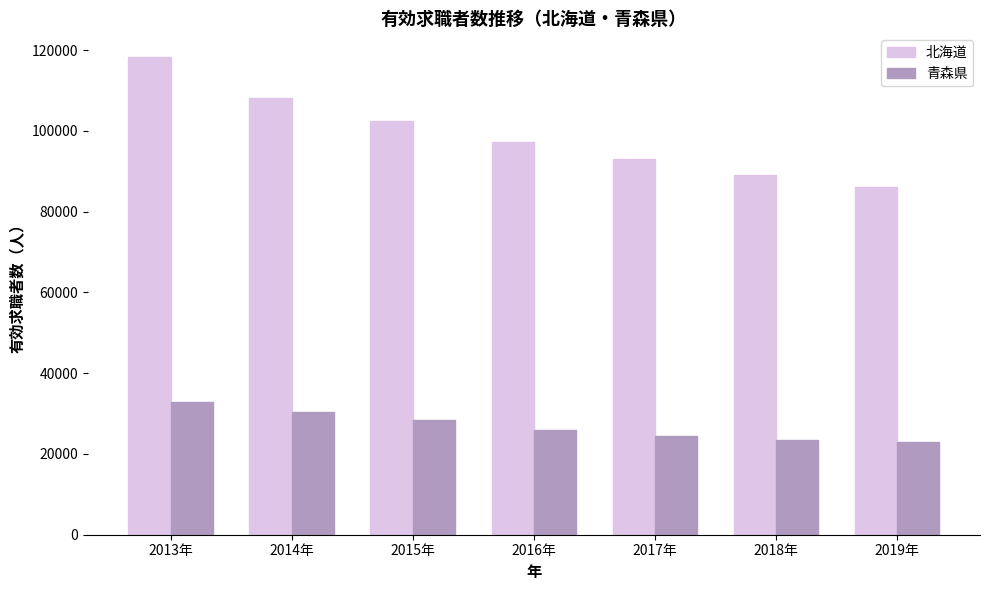

Does the chart contain any negative values?

No